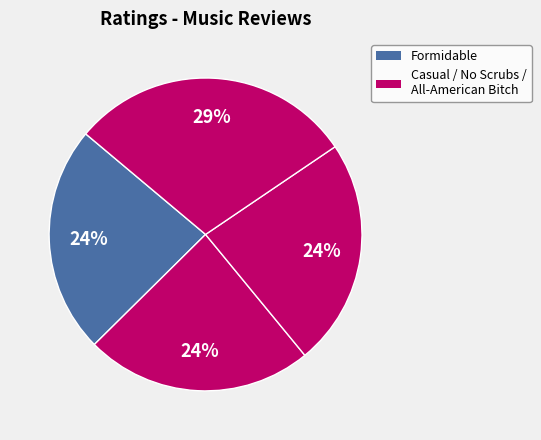

How many slices are in this pie chart?

4